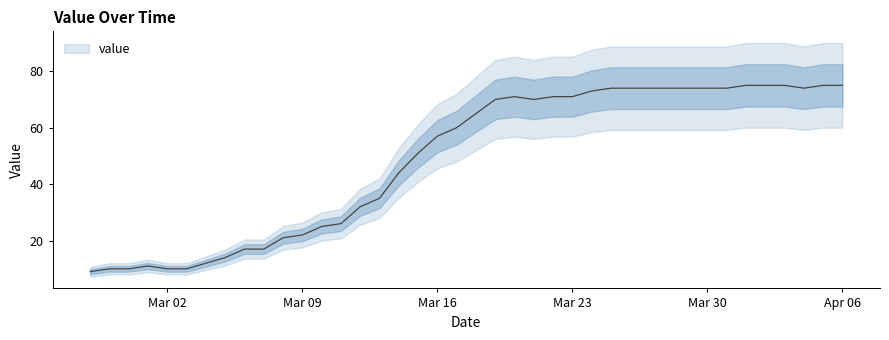

Where does the data first go above 65?

2020-03-19